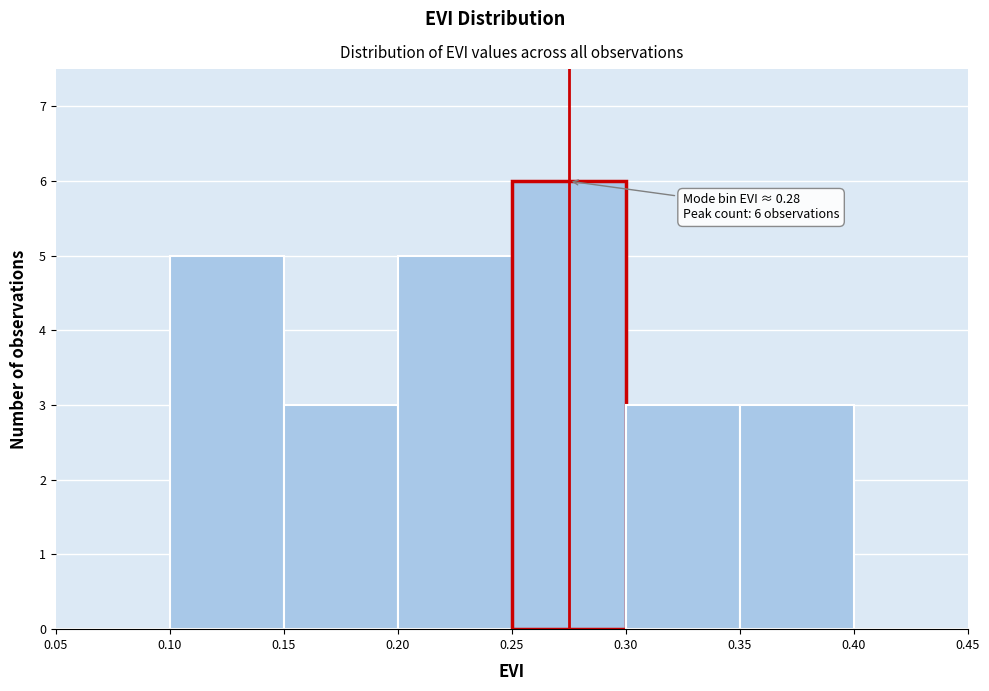

Over which range of the x-axis is the bar tallest?

0.25 to 0.30